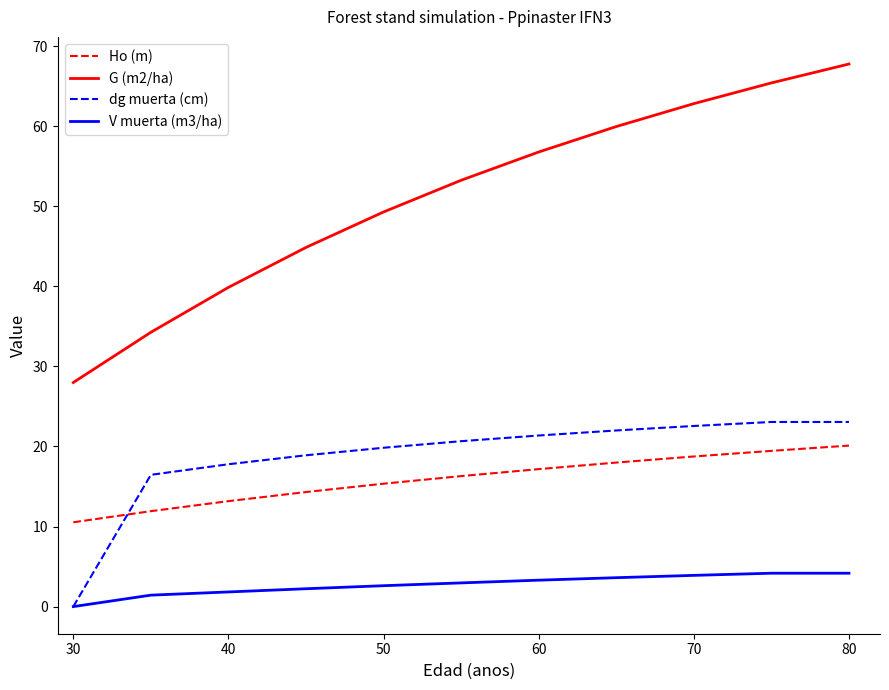

Which series has the largest range (max minus min)?

G (m2/ha)